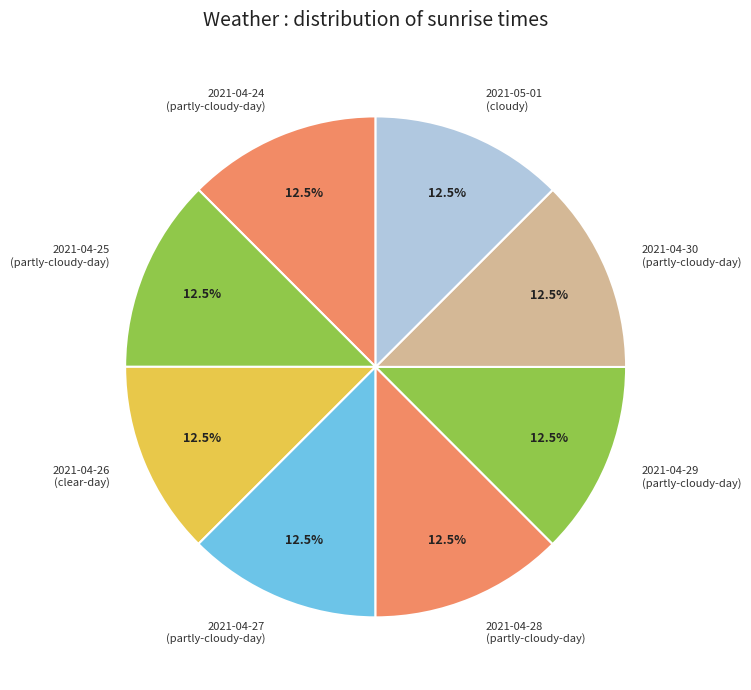

To the nearest percent, what is the combined percentage of 2021-04-30 and 2021-04-27?

25%